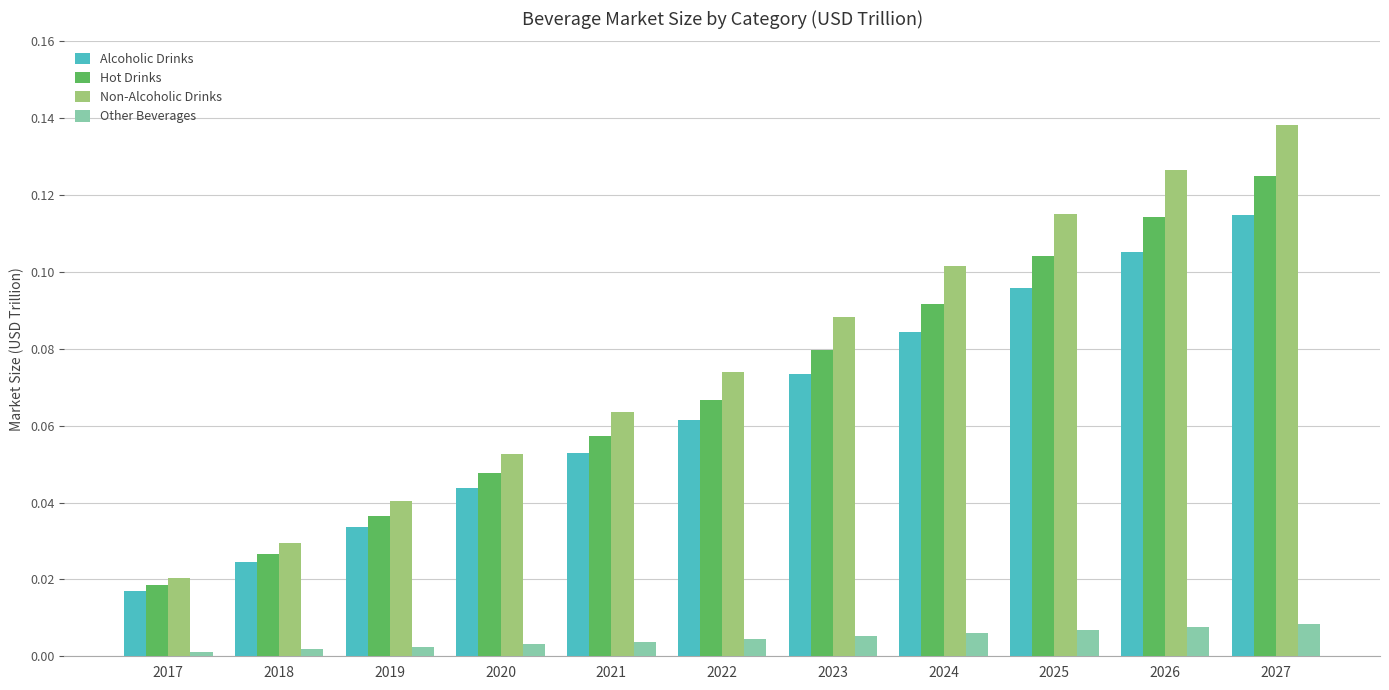

True or false: Other Beverages has a value of 0.0 at 2027.

True